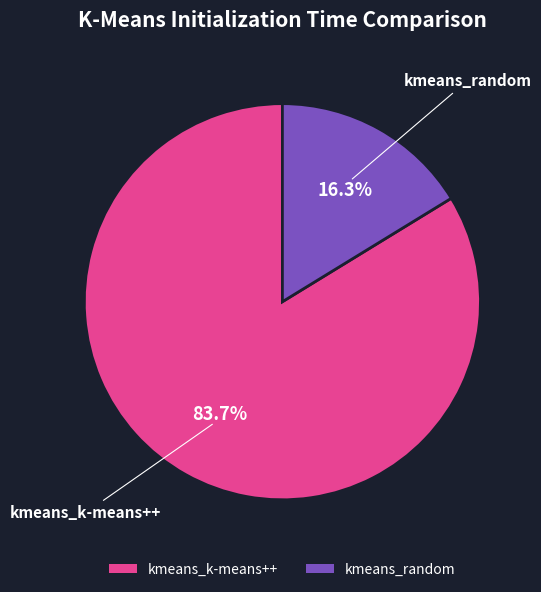

Which has a higher value, kmeans_k-means++ or kmeans_random?

kmeans_k-means++